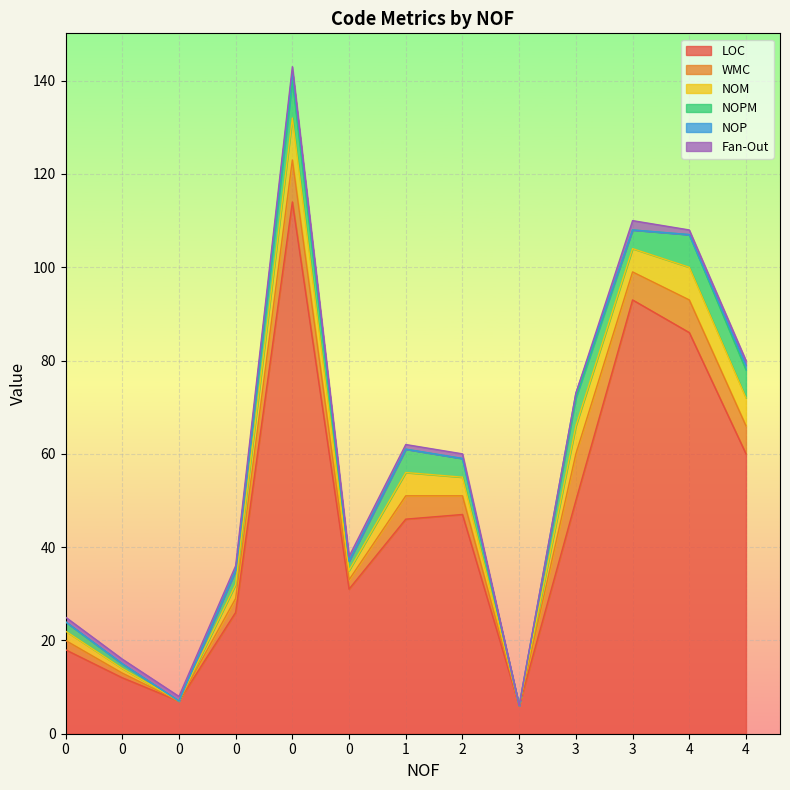

What are all the series names shown in the legend?

LOC, WMC, NOM, NOPM, NOP, Fan-Out